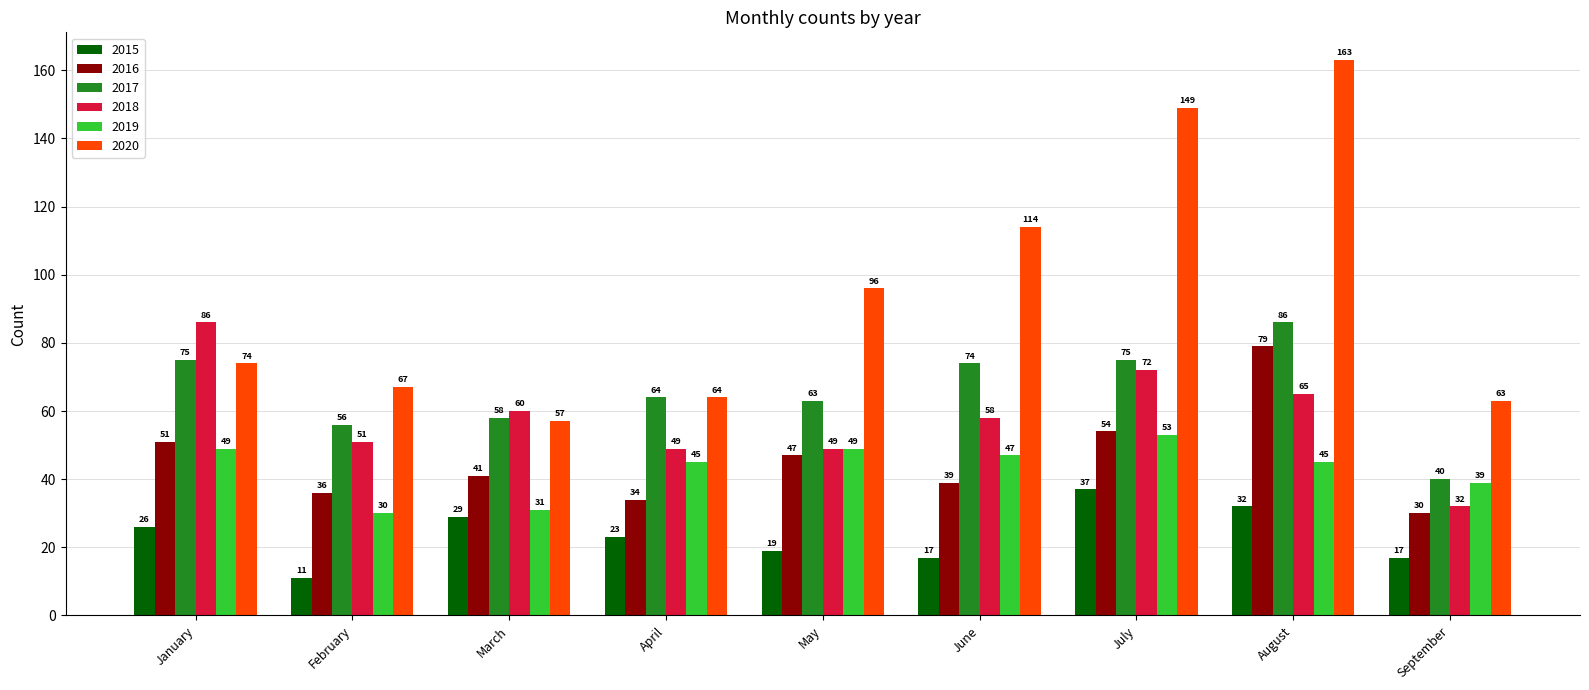

The 2017 series shows 63 at May. True or false?

True